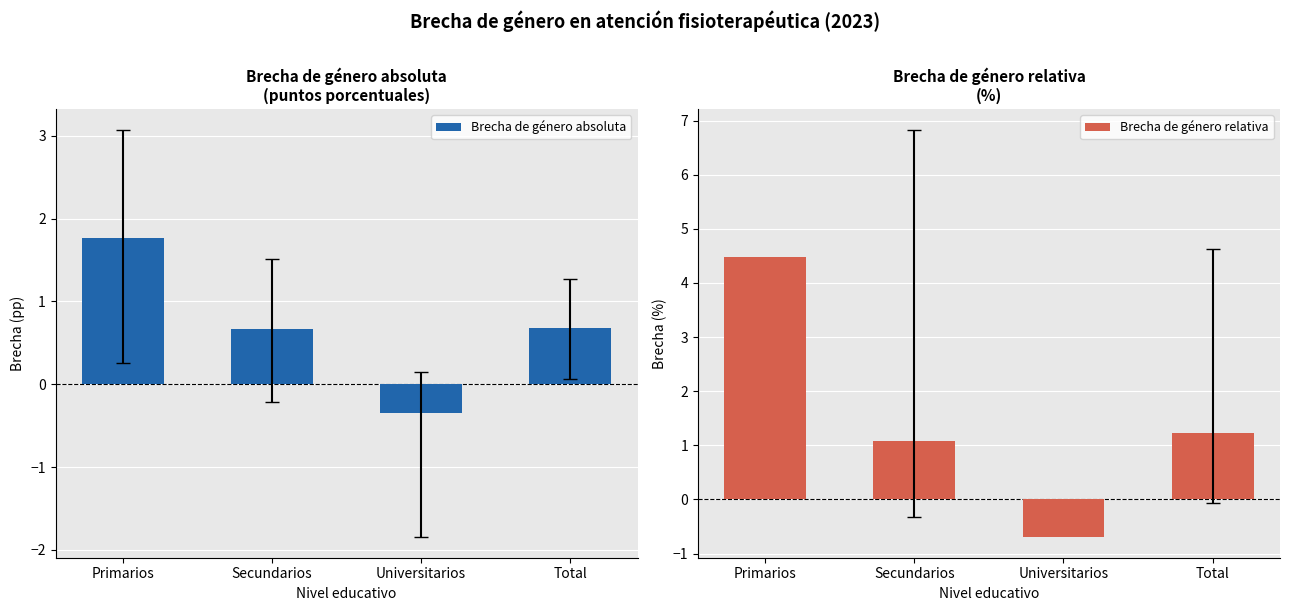

Count the number of data series in this chart.

2